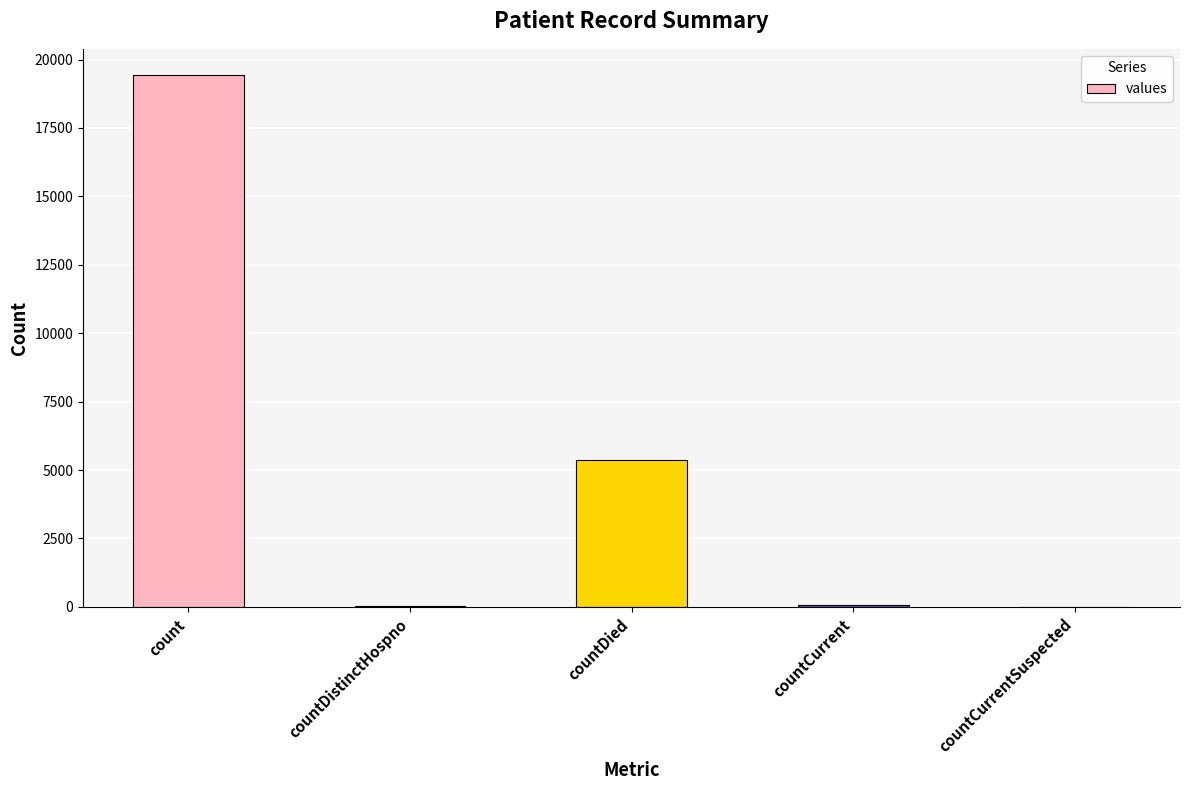

What is the sum of all values?

24875